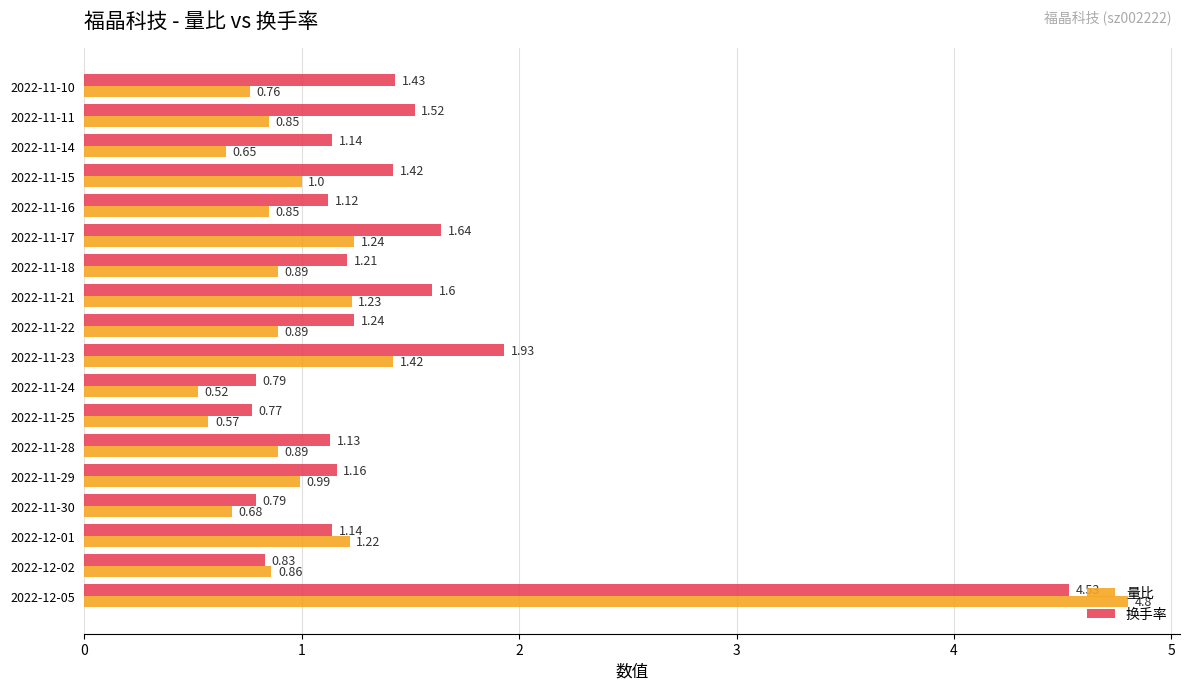

Rank the series by their maximum value, from lowest to highest.

换手率, 量比